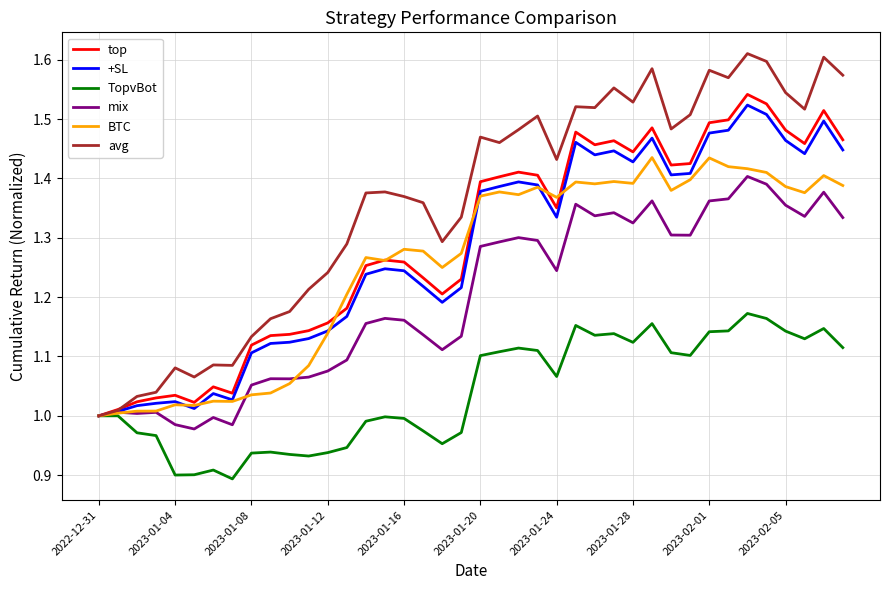

Which series has the largest range (max minus min)?

avg